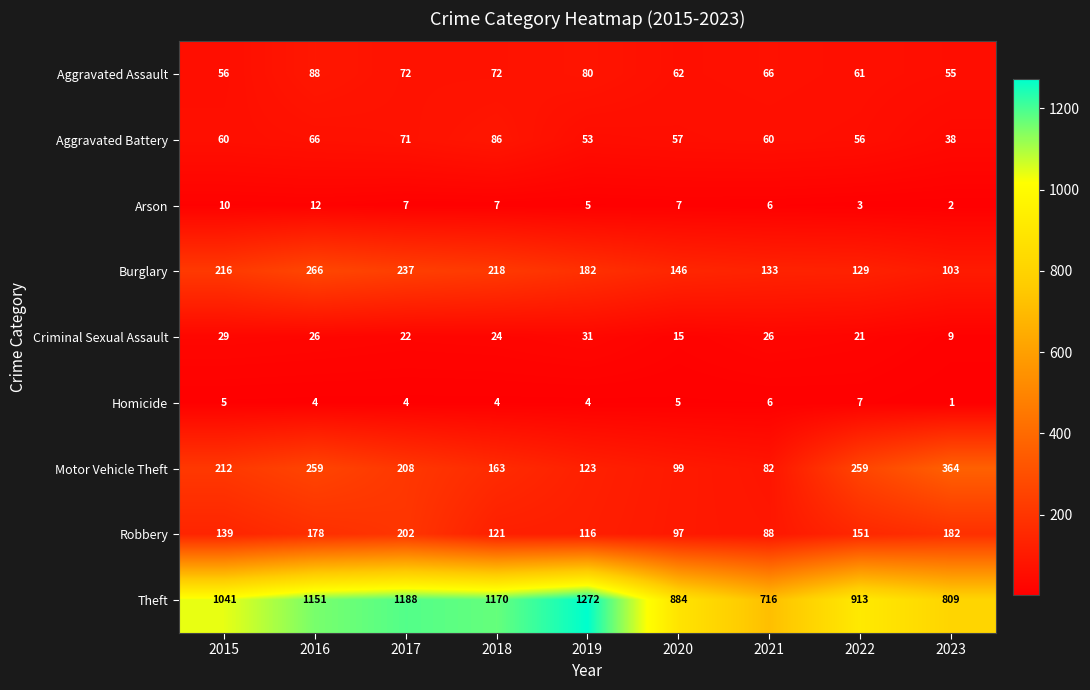

Where is Motor Vehicle Theft nearest to the value 223?

2015